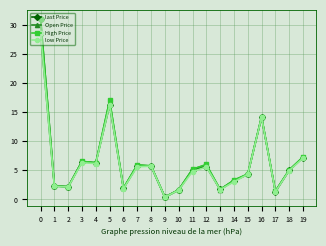

True or false: High Price has more than 2 points higher than both neighbors.

True